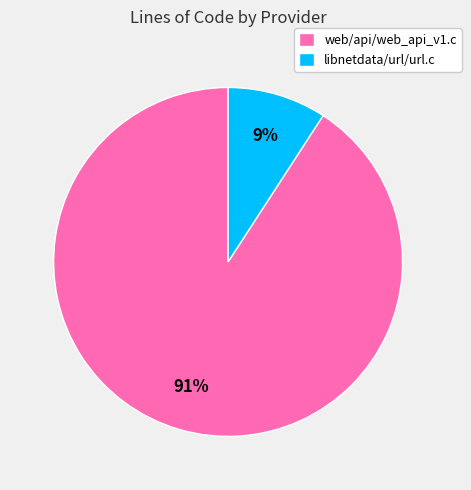

To the nearest percent, what percentage of the pie is libnetdata/url/url.c?

9%